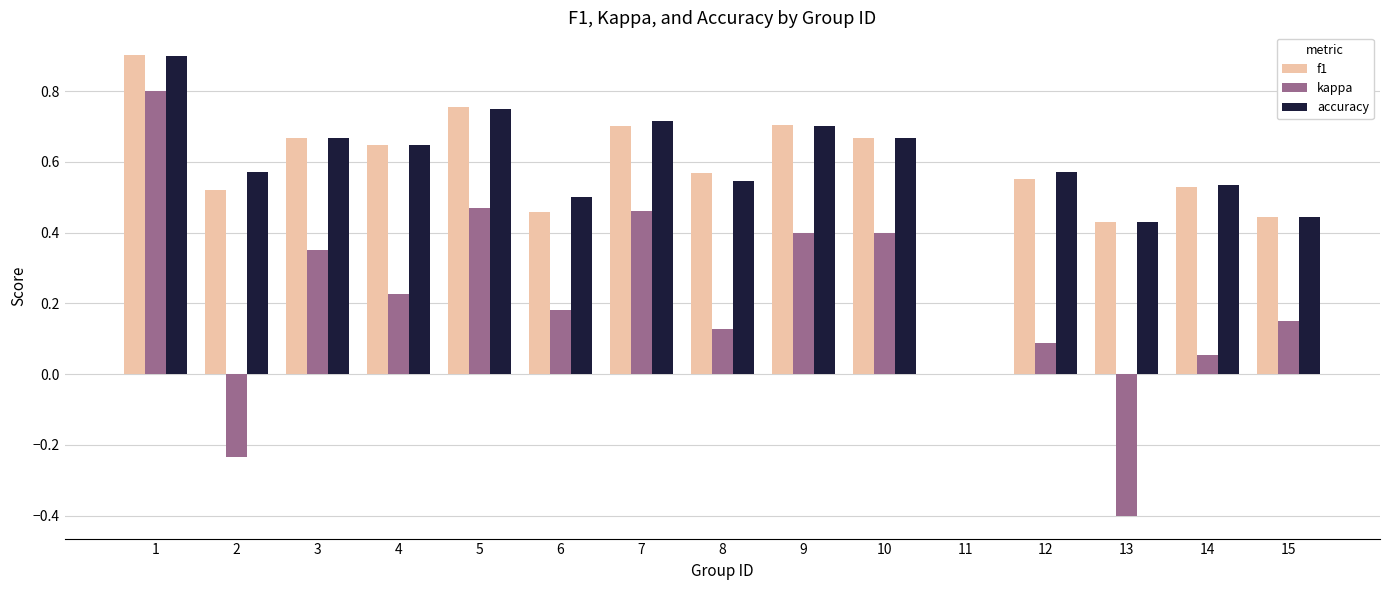

How many values in accuracy are above zero?

14